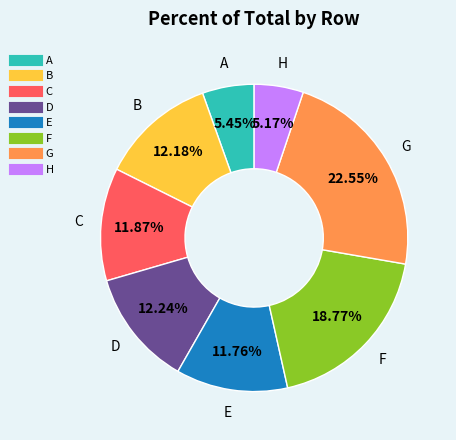

Do B and H together represent more than half of the pie?

No